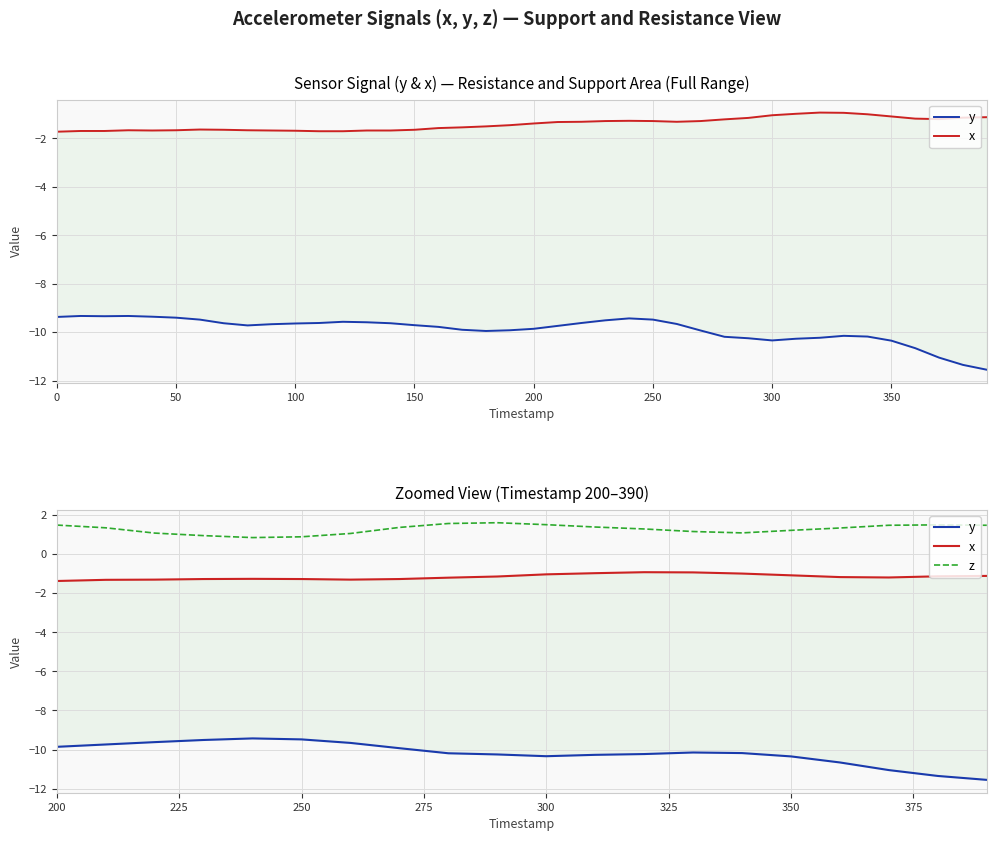

In z, how many points are lower than both neighbors (excluding endpoints)?

2